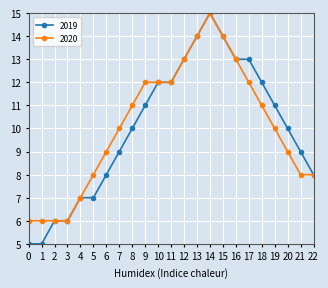

At 18, list the series in order from largest to smallest.

2019, 2020